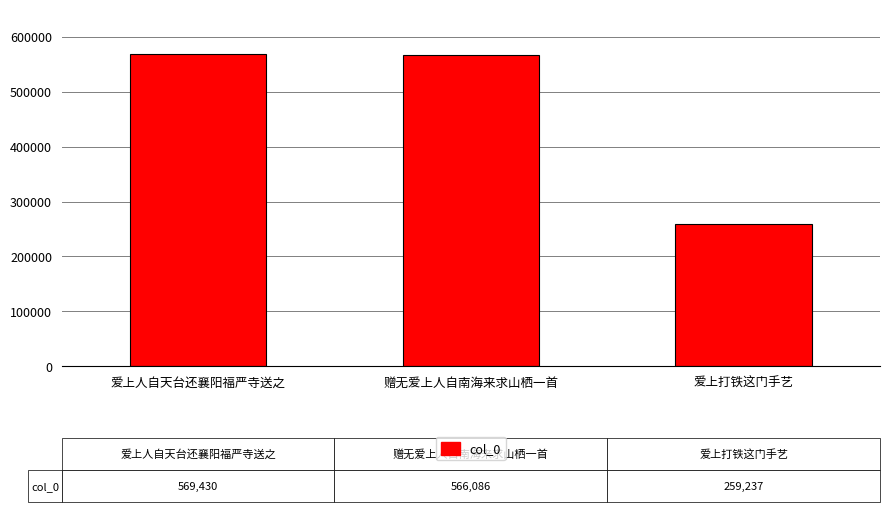

What is the minimum value shown in the chart?

259237